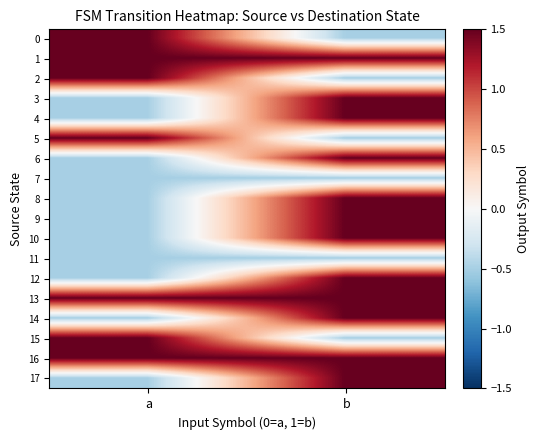

Reading left to right, list all the values displayed in this chart.

0: a=1.5	b=-0.5
1: a=1.5	b=1.5
2: a=1.5	b=-0.5
3: a=-0.5	b=1.5
4: a=-0.5	b=1.5
5: a=1.5	b=-0.5
6: a=-0.5	b=1.5
7: a=-0.5	b=-0.5
8: a=-0.5	b=1.5
9: a=-0.5	b=1.5
10: a=-0.5	b=1.5
11: a=-0.5	b=-0.5
12: a=-0.5	b=1.5
13: a=1.5	b=1.5
14: a=-0.5	b=1.5
15: a=1.5	b=-0.5
16: a=1.5	b=1.5
17: a=-0.5	b=1.5